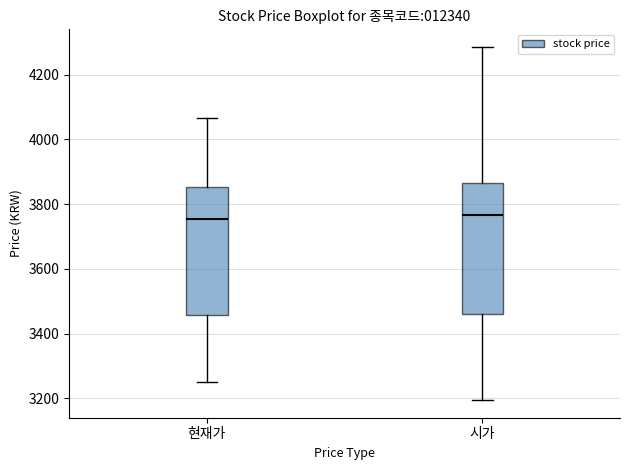

Where is the upper edge of the box for 시가 on the y-axis? The values are not printed on the chart, so give them approximately, as read against the axis.

3860